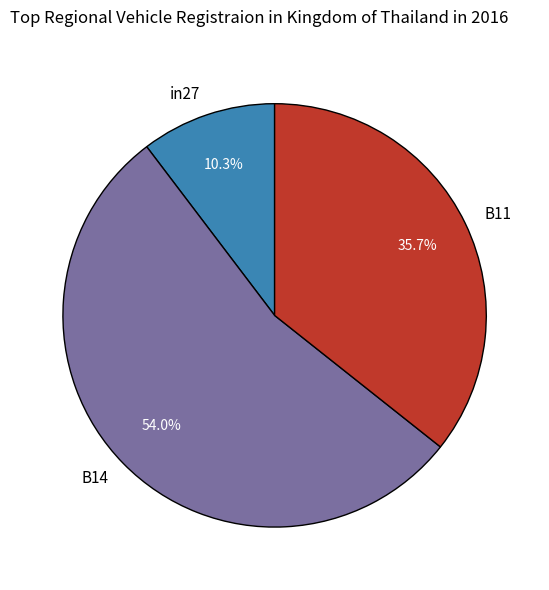

Which category accounts for the majority?

B14